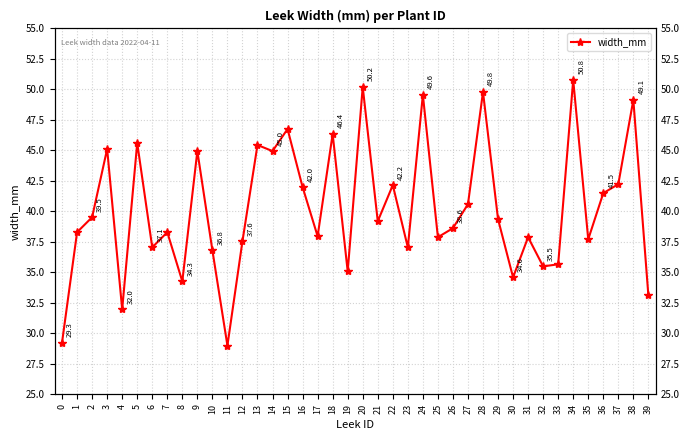

List the labels in order of value, largest first.

34, 20, 28, 24, 38, 15, 18, 5, 13, 3, 9, 14, 37, 22, 16, 36, 27, 2, 29, 21, 26, 1, 7, 17, 25, 31, 35, 12, 6, 23, 10, 33, 32, 19, 30, 8, 39, 4, 0, 11